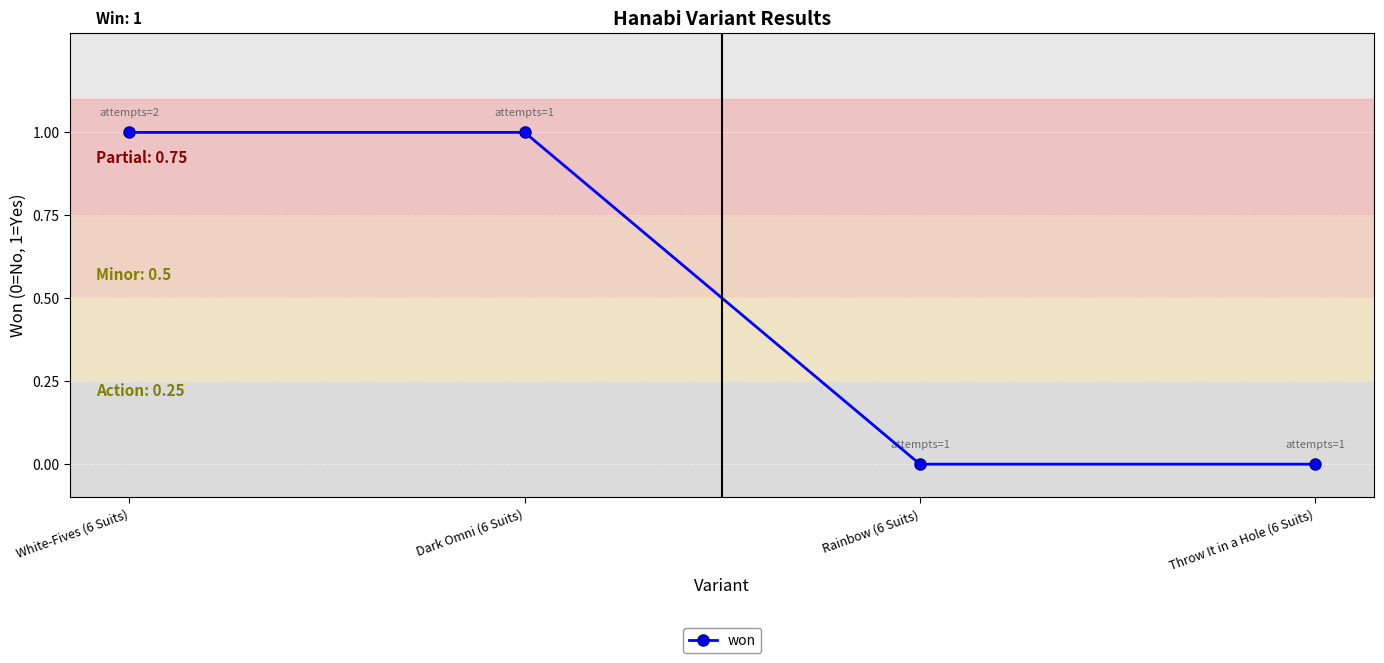

What is the label of the 4th point from the left?

Throw It in a Hole (6 Suits)